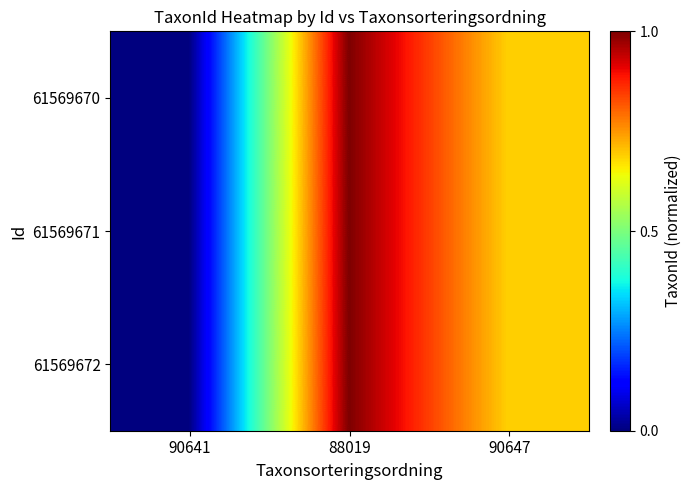

What is the greatest value displayed?

1.0